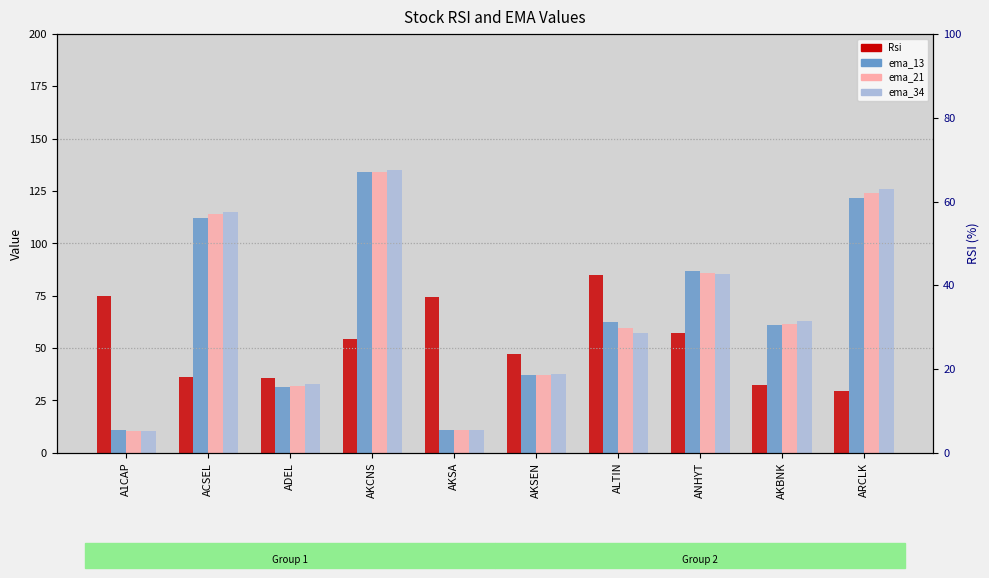

The Rsi series shows 29.6 at ARCLK. True or false?

True